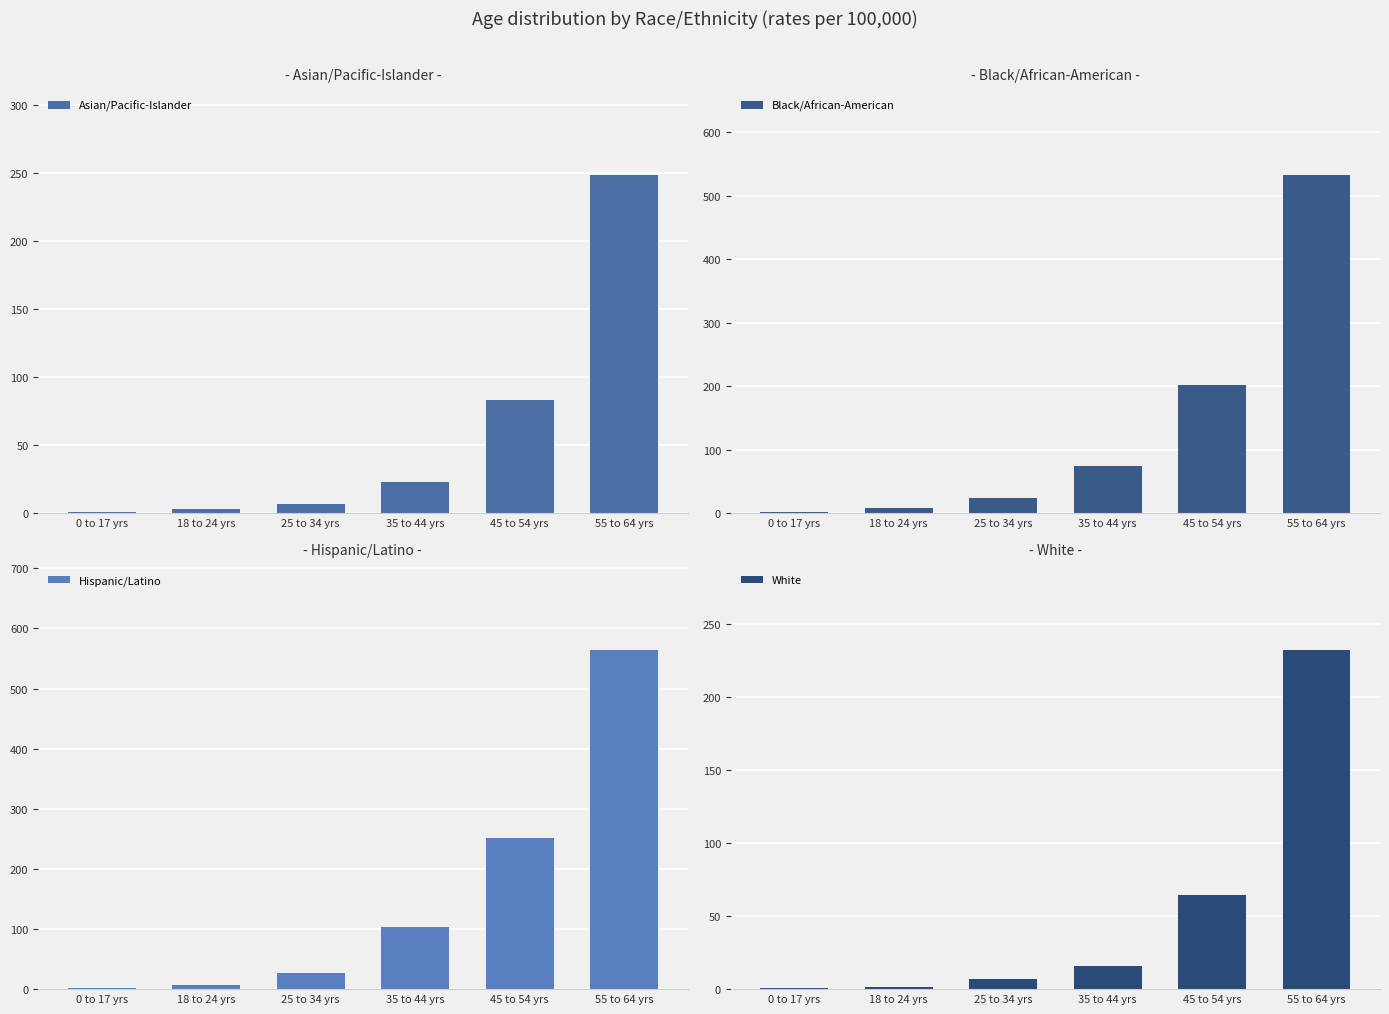

Reading left to right, list all the values displayed in this chart.

Asian/Pacific-Islander: 1.4	3.0	7.0	23.2	83.0	248.8
Black/African-American: 2.4	9.4	25.0	74.1	202.4	533.8
Hispanic/Latino: 1.3	7.6	26.3	103.6	251.3	563.8
White: 1.1	1.6	7.0	16.1	64.3	231.9